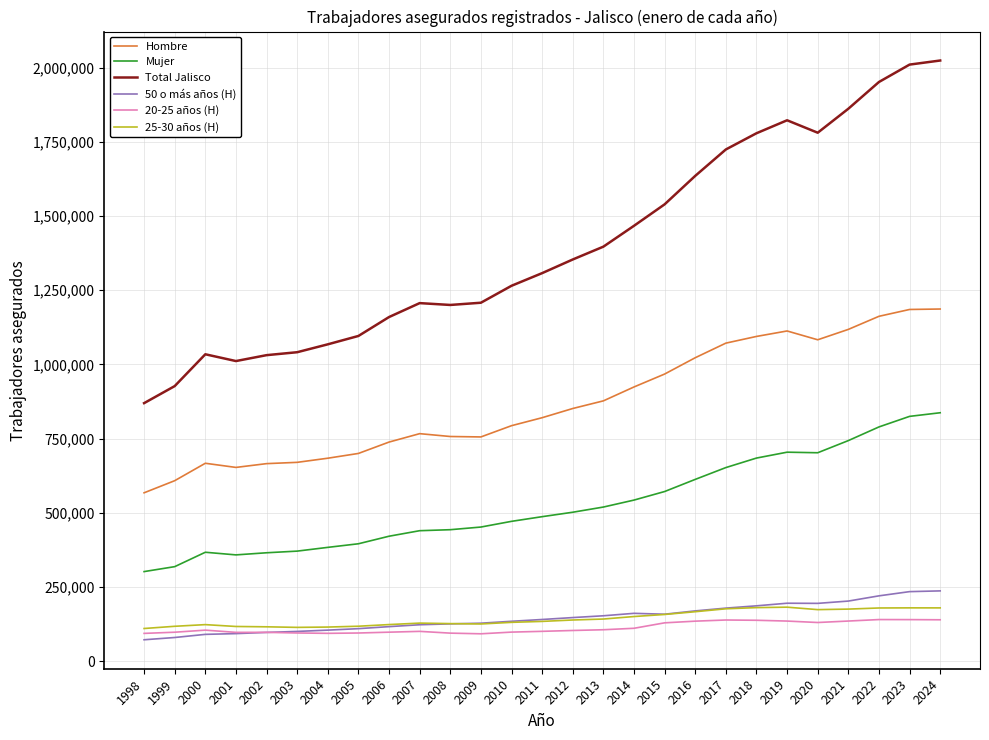

Which series has the largest total across all categories?

Total Jalisco